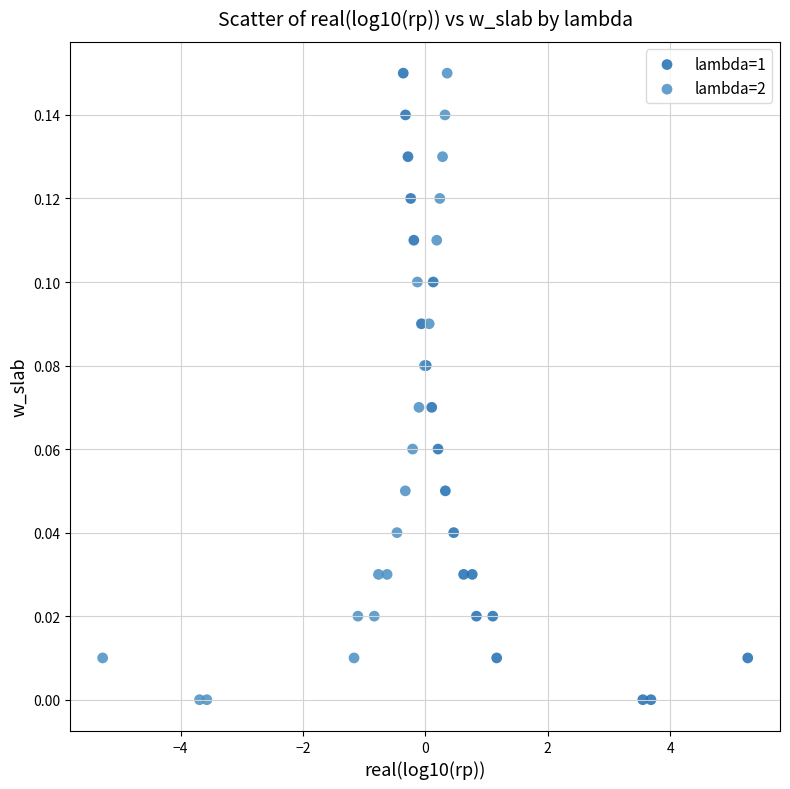

What are all the series names shown in the legend?

lambda=1, lambda=2